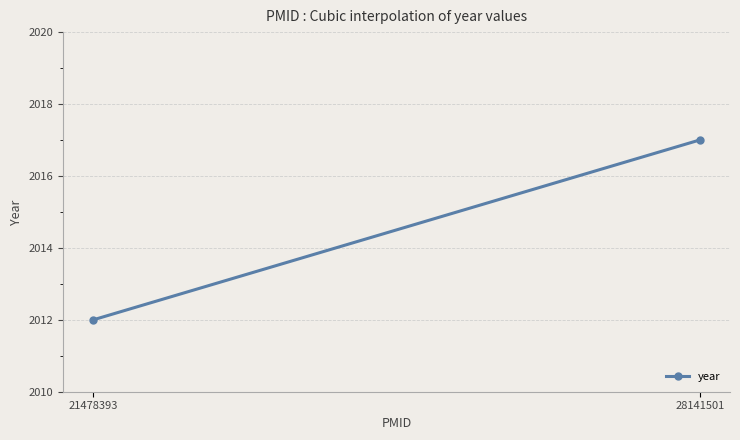

What is the average value?

2014